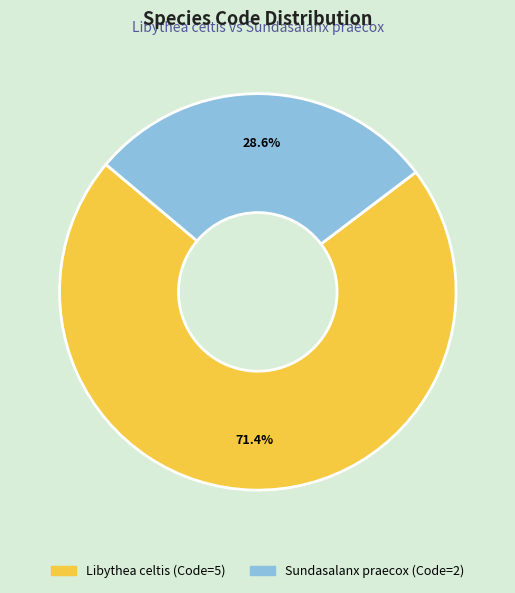

Is there any slice that represents more than half of the pie?

Yes